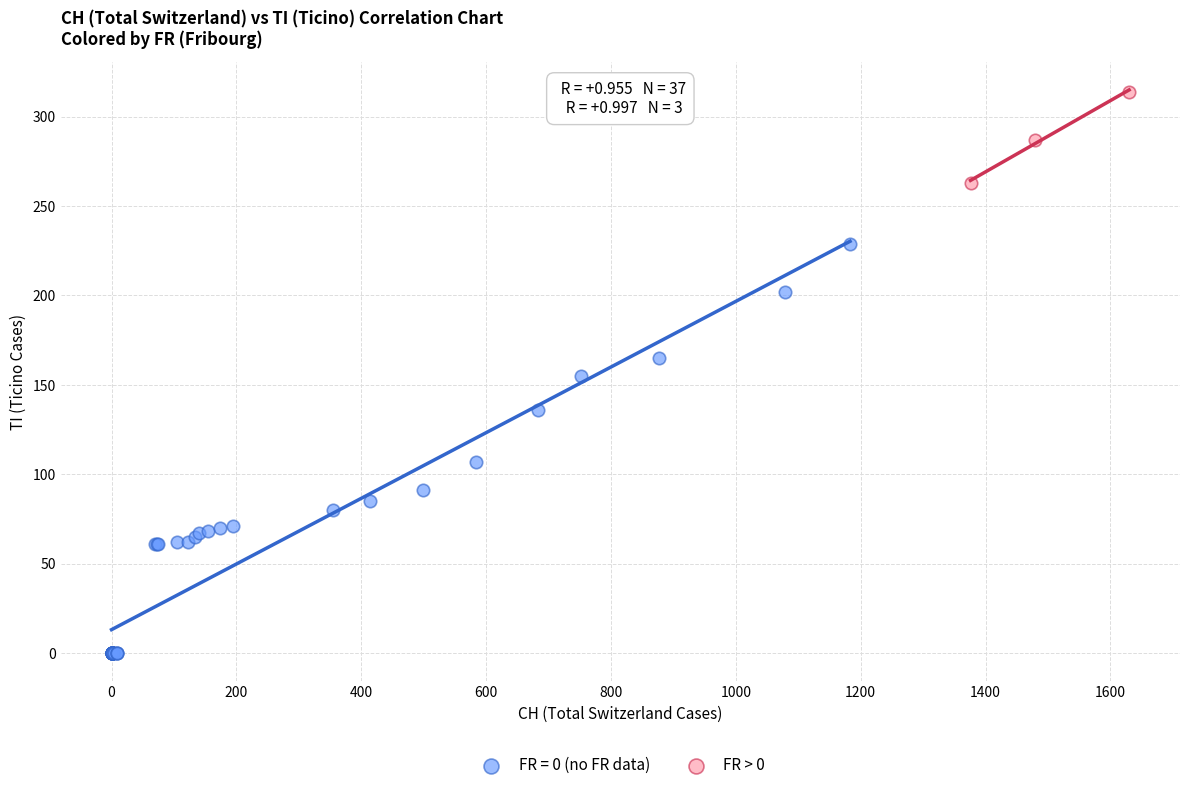

Which series has the widest spread of Y values?

FR = 0 (no FR data)